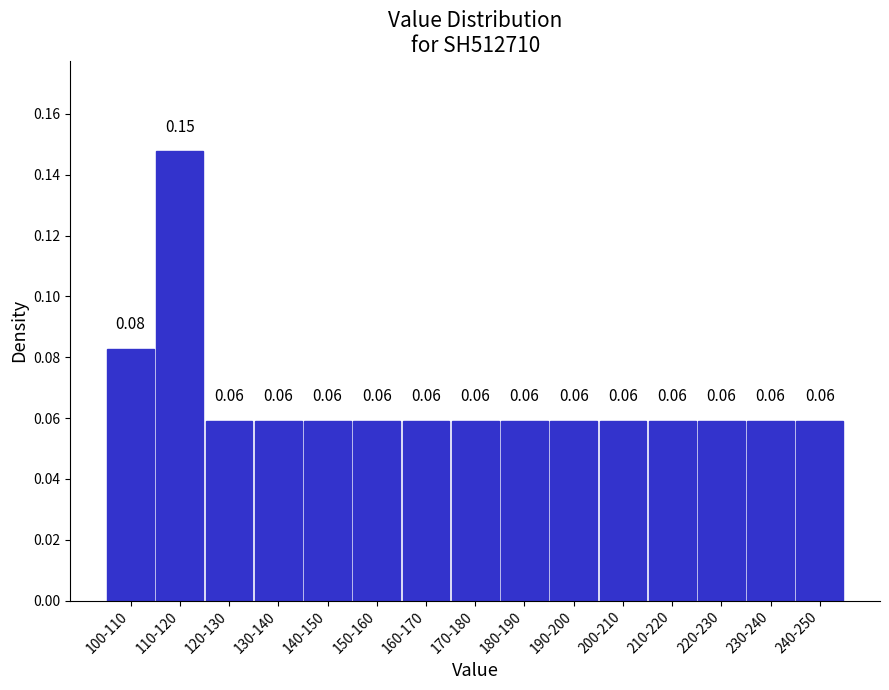

Which has a higher value, 220-230 or 100-110?

100-110